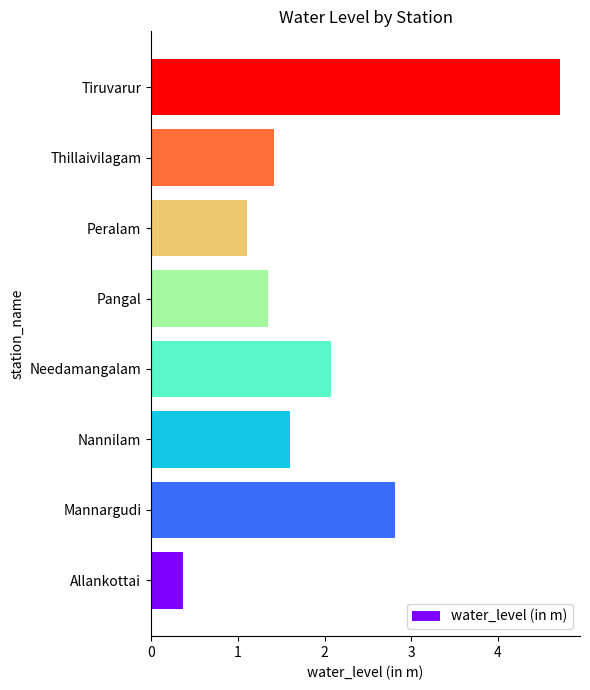

The value at Thillaivilagam is 0.8. True or false?

False